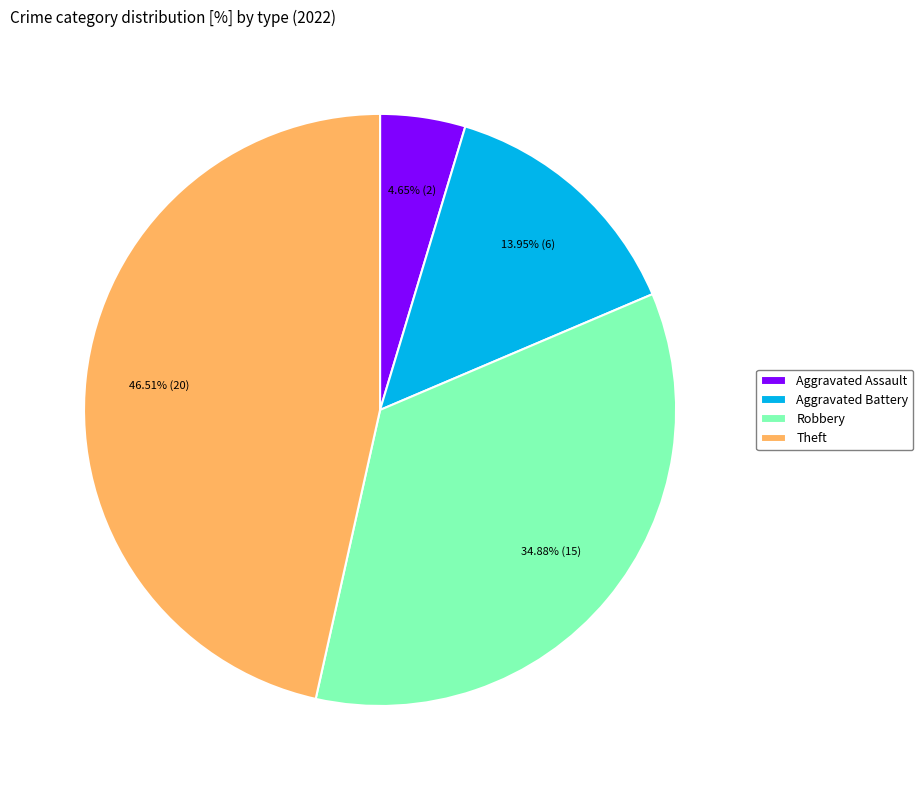

Is there any slice that represents more than half of the pie?

No